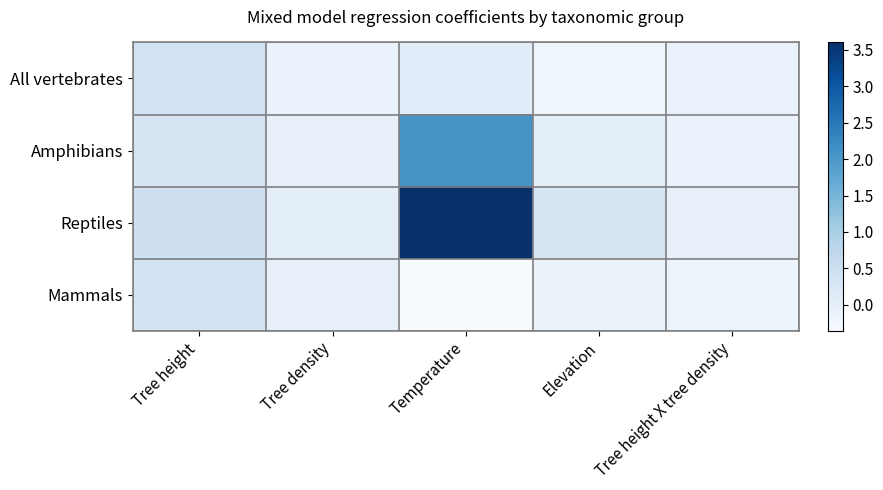

Which category has the highest value across all series?

Temperature